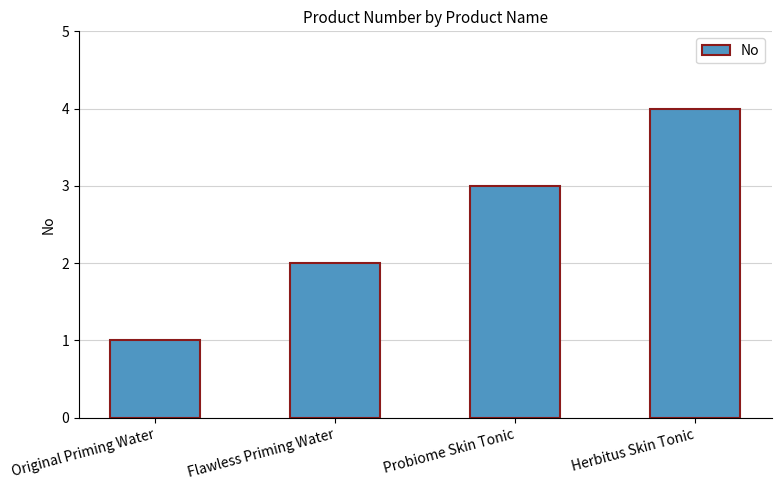

Is it true that the value at Flawless Priming Water is 2?

True